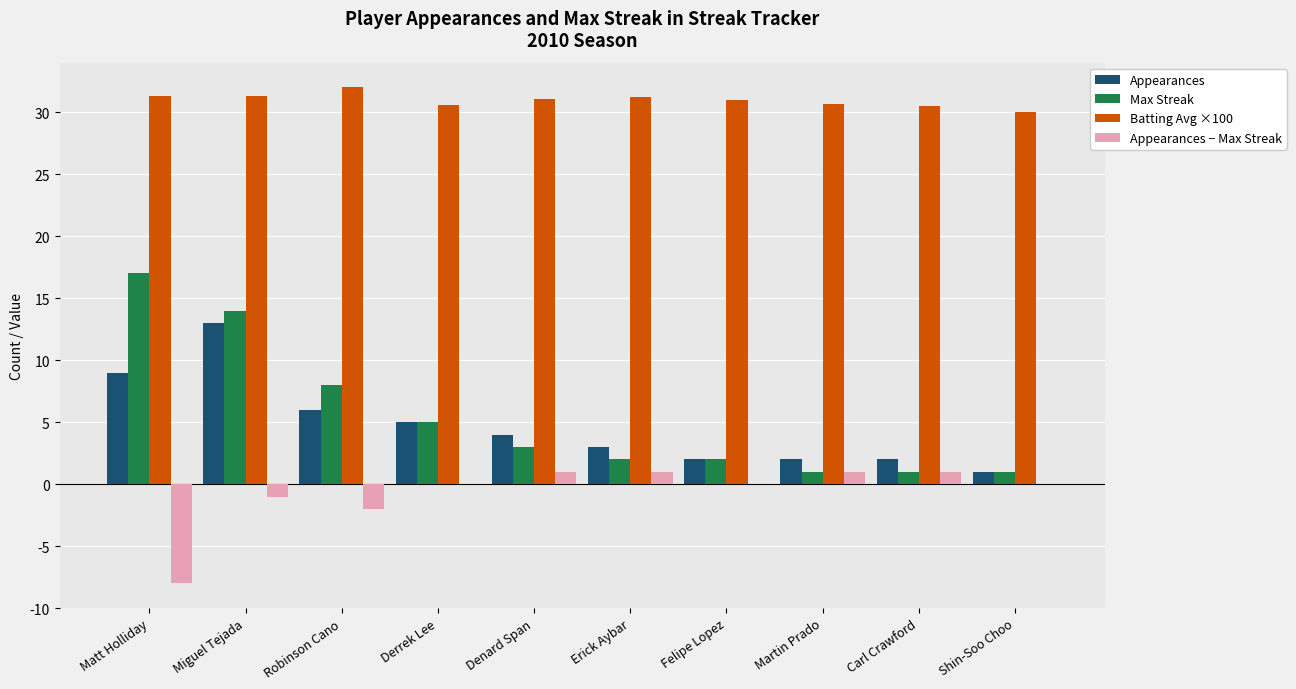

The value of Appearances at Carl Crawford is 2.0. True or false?

True